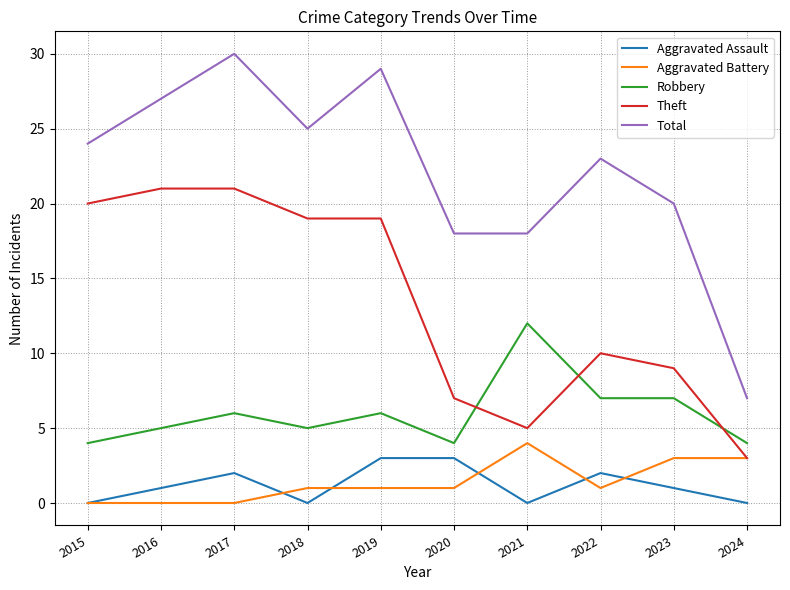

What is the sum of the Aggravated Battery values at 2022 and 2021?

5